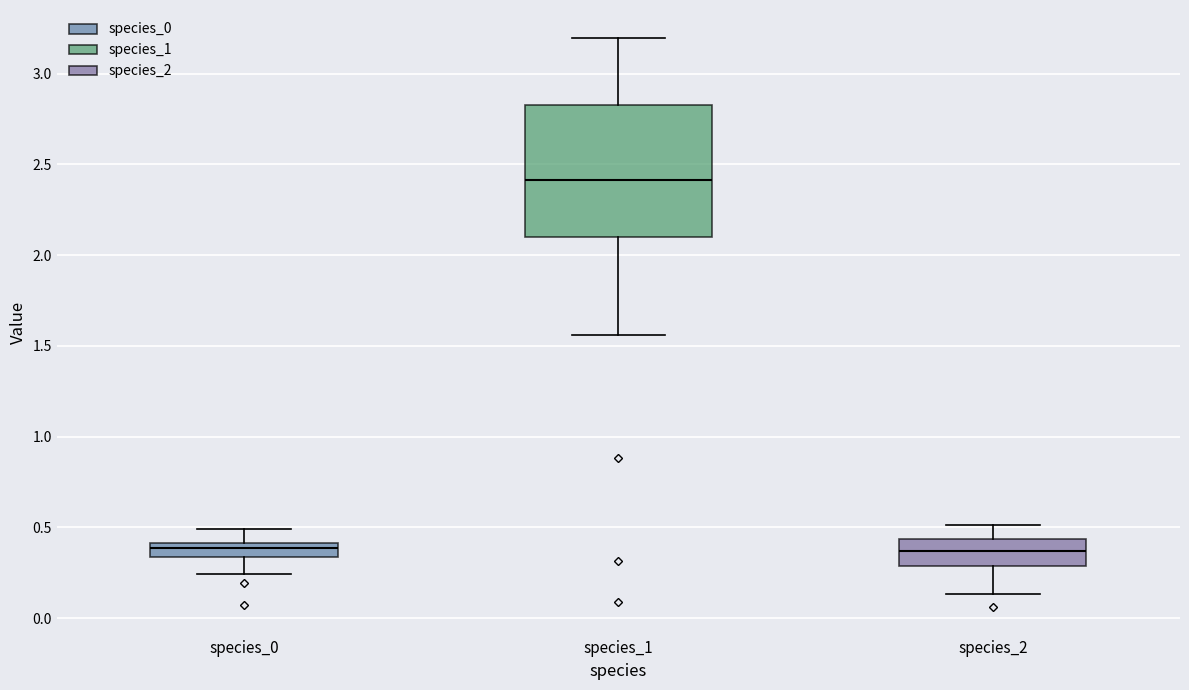

Comparing the boxes themselves (not the whiskers), which one is the tallest?

species_1